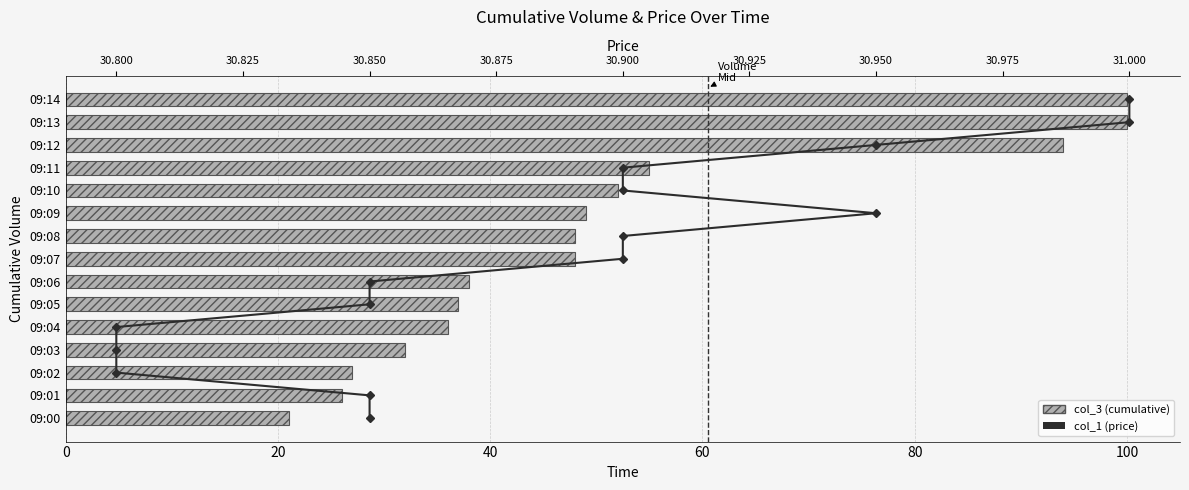

At which category is the sum across all series the highest?

14